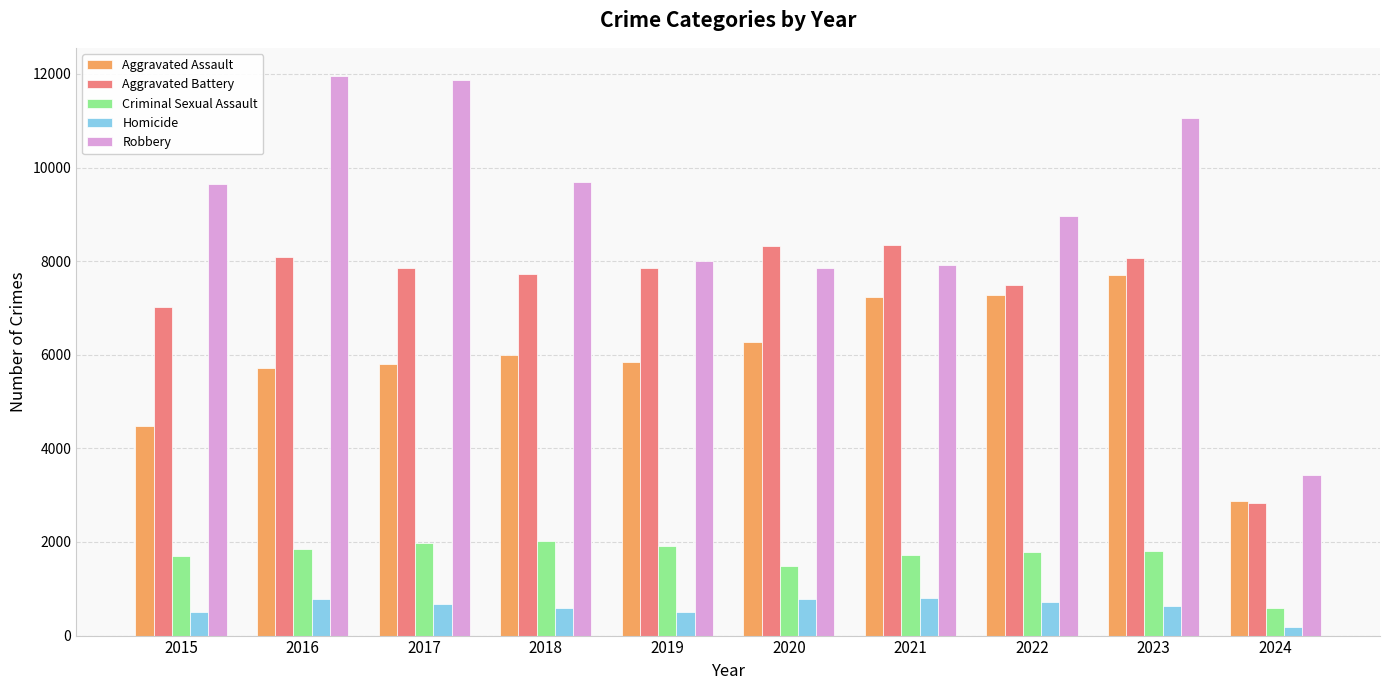

What is the sum of the Homicide values at 2015 and 2018?

1084